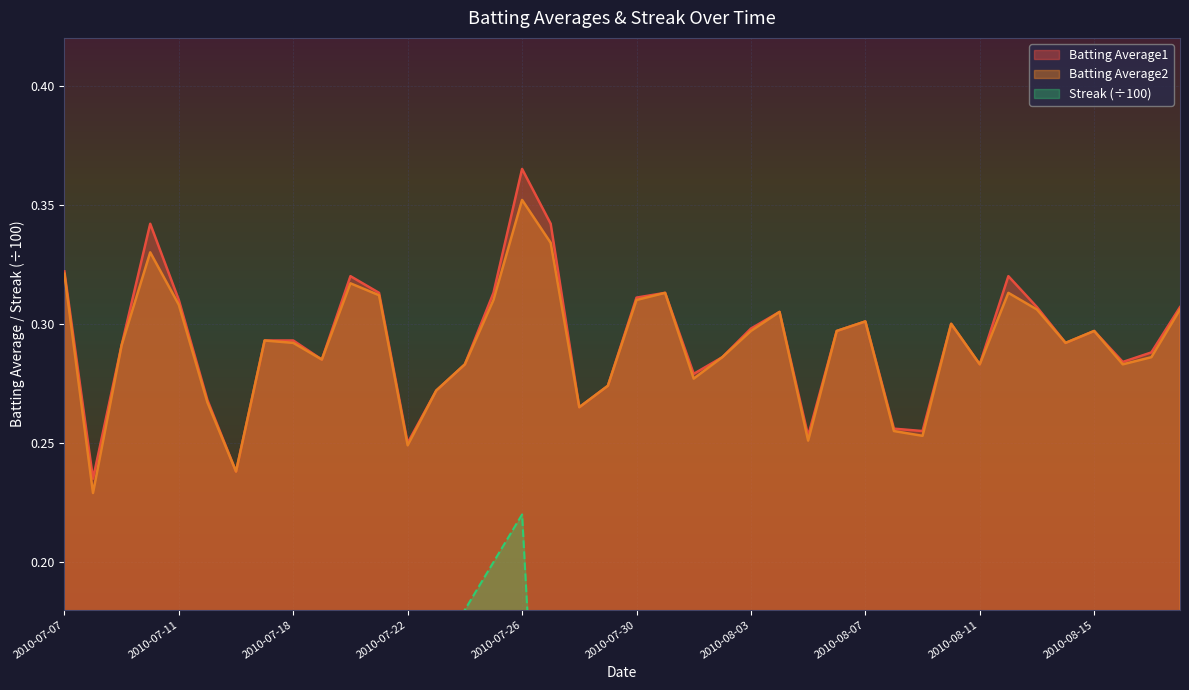

What is the difference between the maximum and minimum values in the Batting Average2 series?

0.1